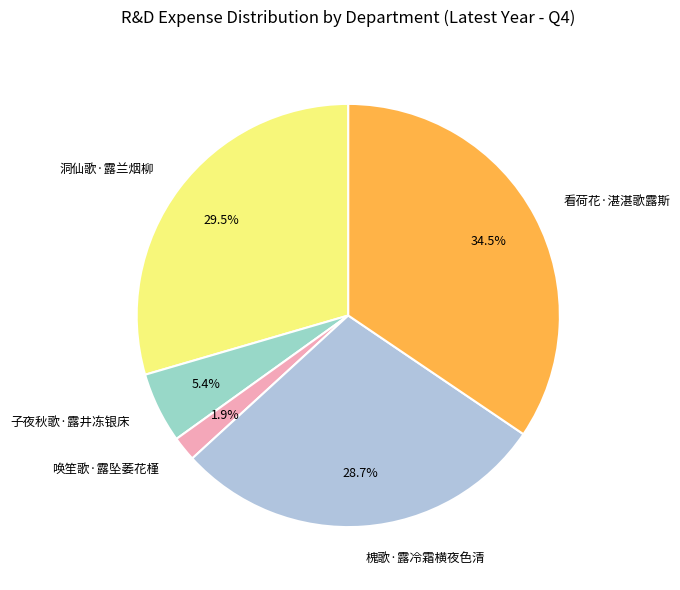

What percentage is NOT represented by 子夜秋歌·露井冻银床?

94.6%